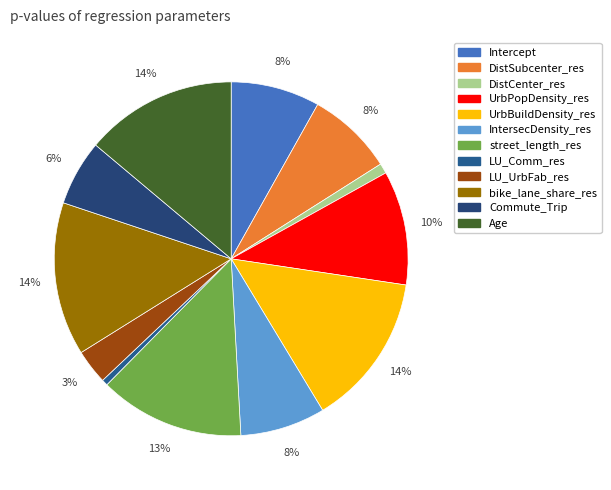

Which slice is the smallest?

LU_Comm_res